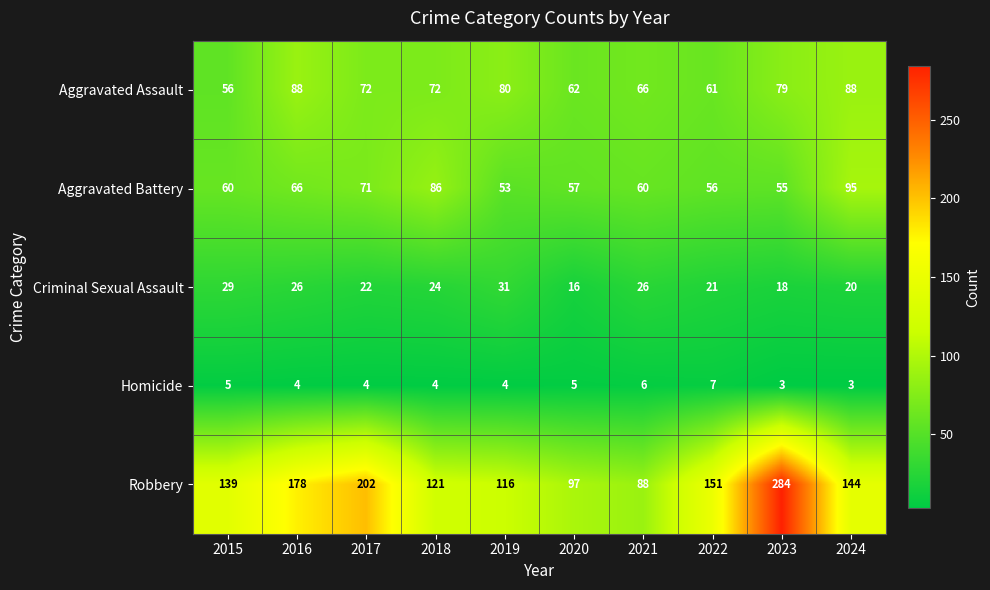

At which label does Aggravated Assault first exceed 72?

2016